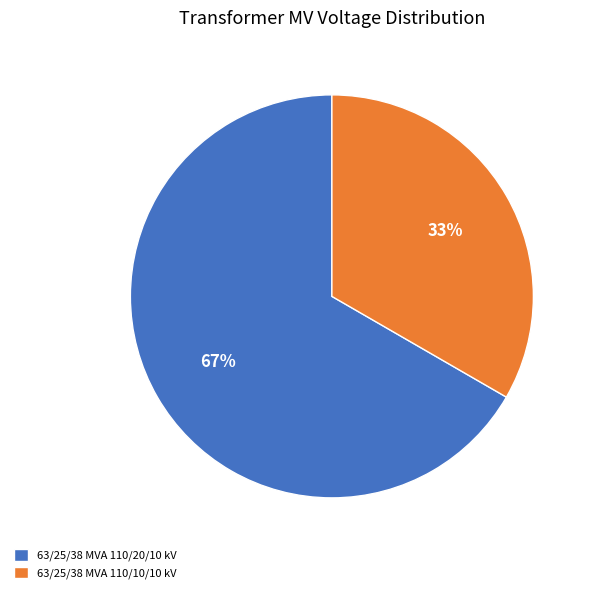

The 63/25/38 MVA 110/20/10 kV slice represents 77% of the pie. True or false?

False